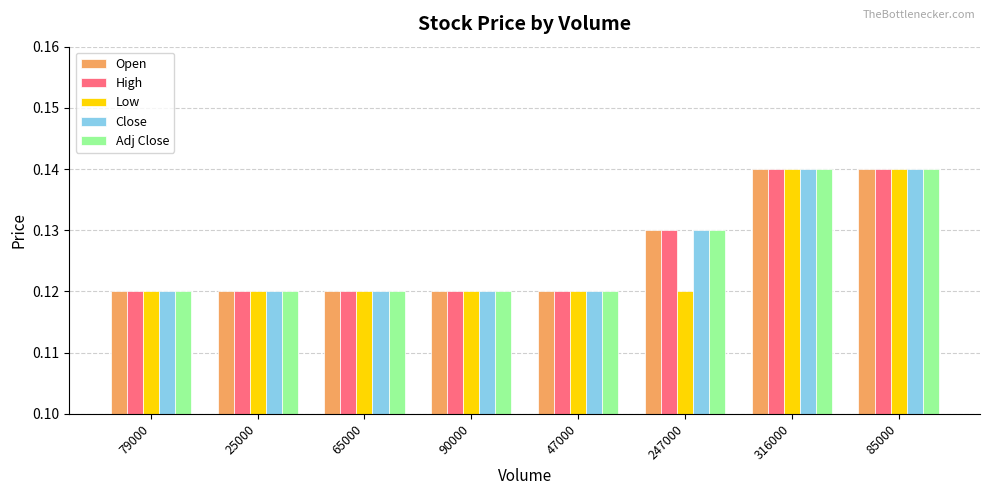

Count the High values in the range 0 to 1.

8